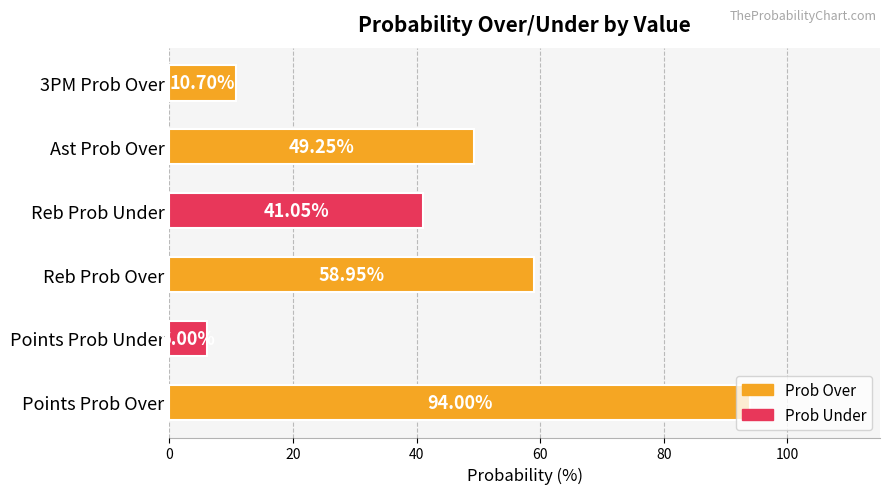

What is the difference between the values at 3PM Prob Over and Points Prob Over?

83.3